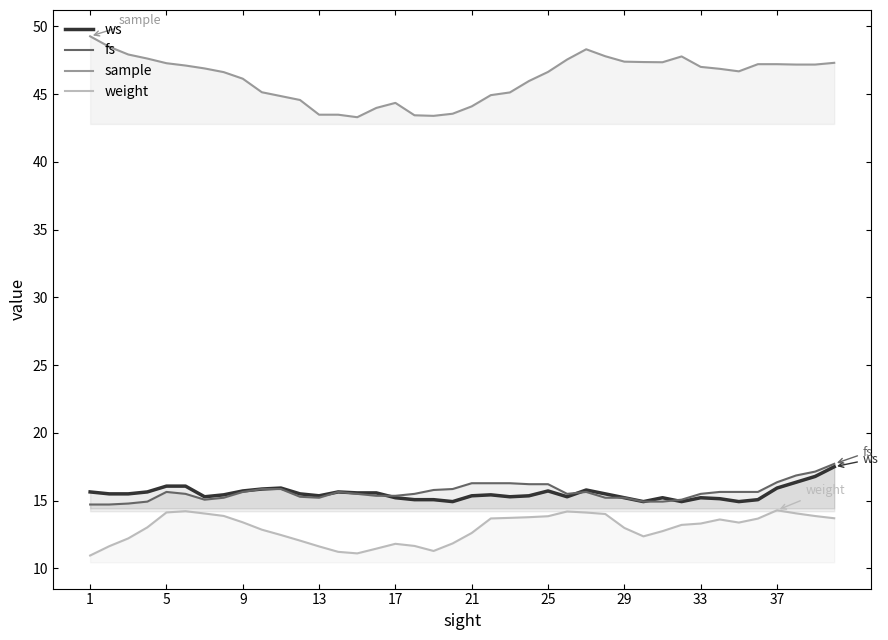

Which series has the largest range (max minus min)?

sample